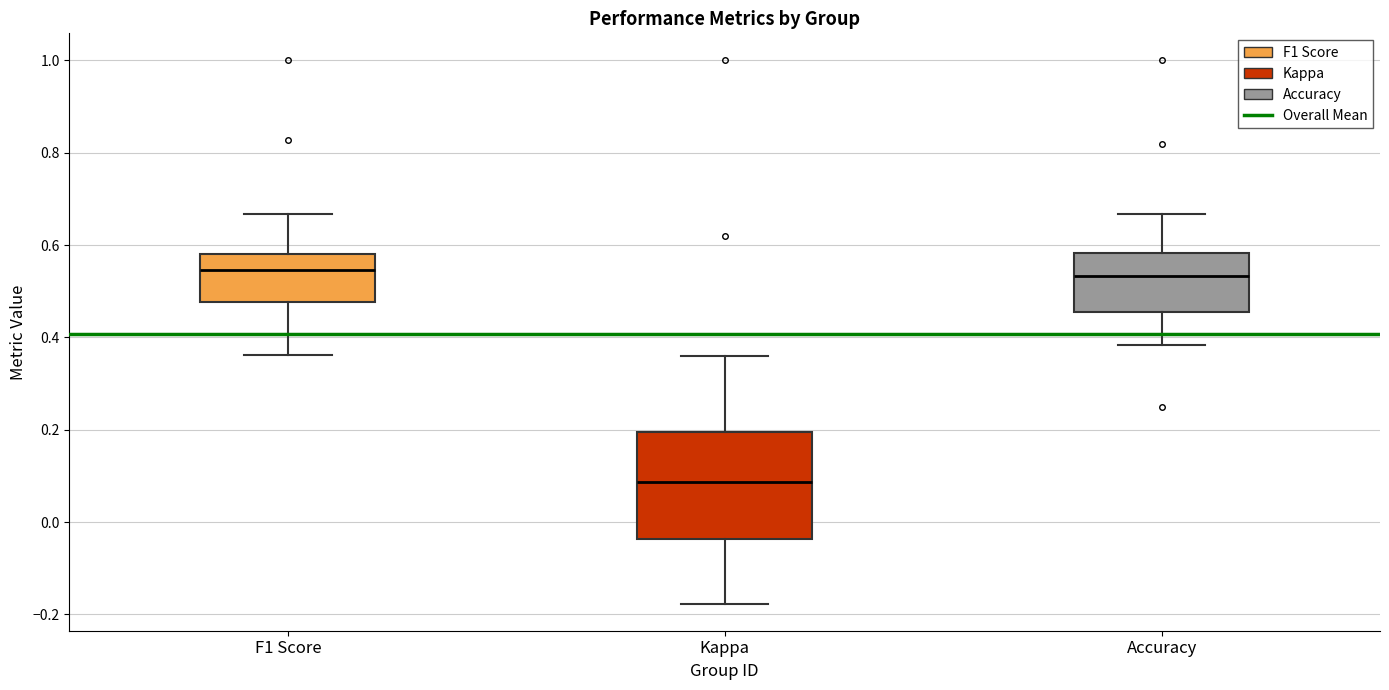

Where is the upper edge of the box for Accuracy on the y-axis? The values are not printed on the chart, so give them approximately, as read against the axis.

0.58